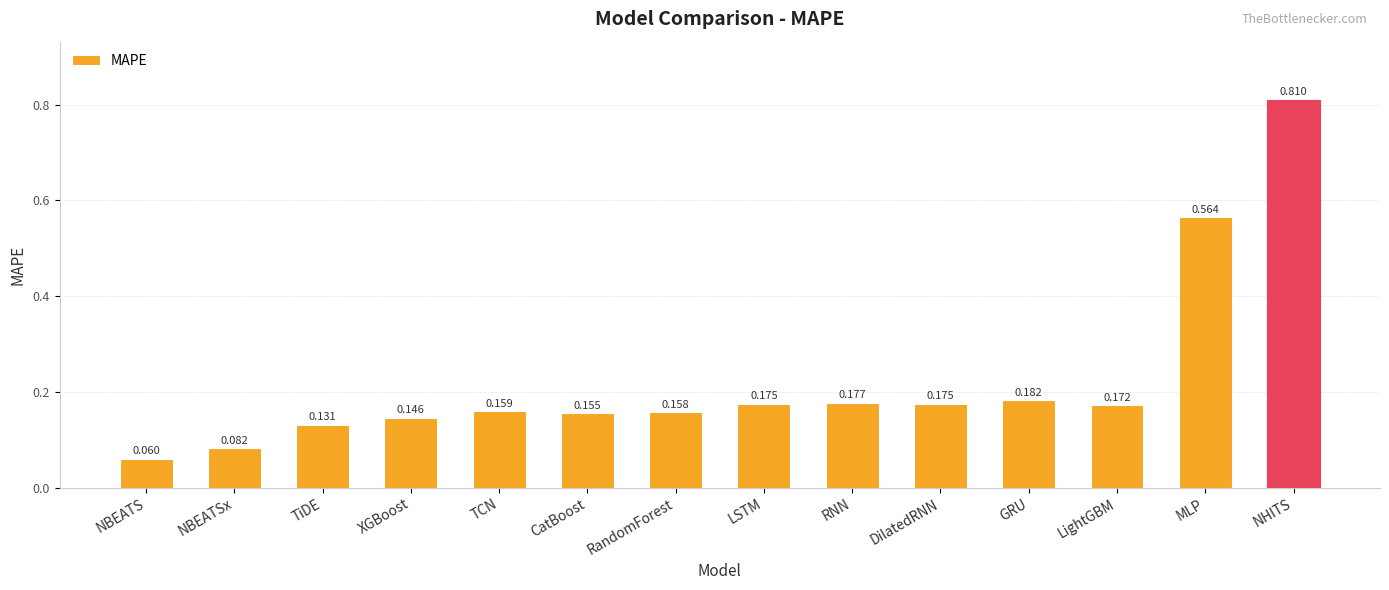

What is the label of the 8th bar from the left?

LSTM